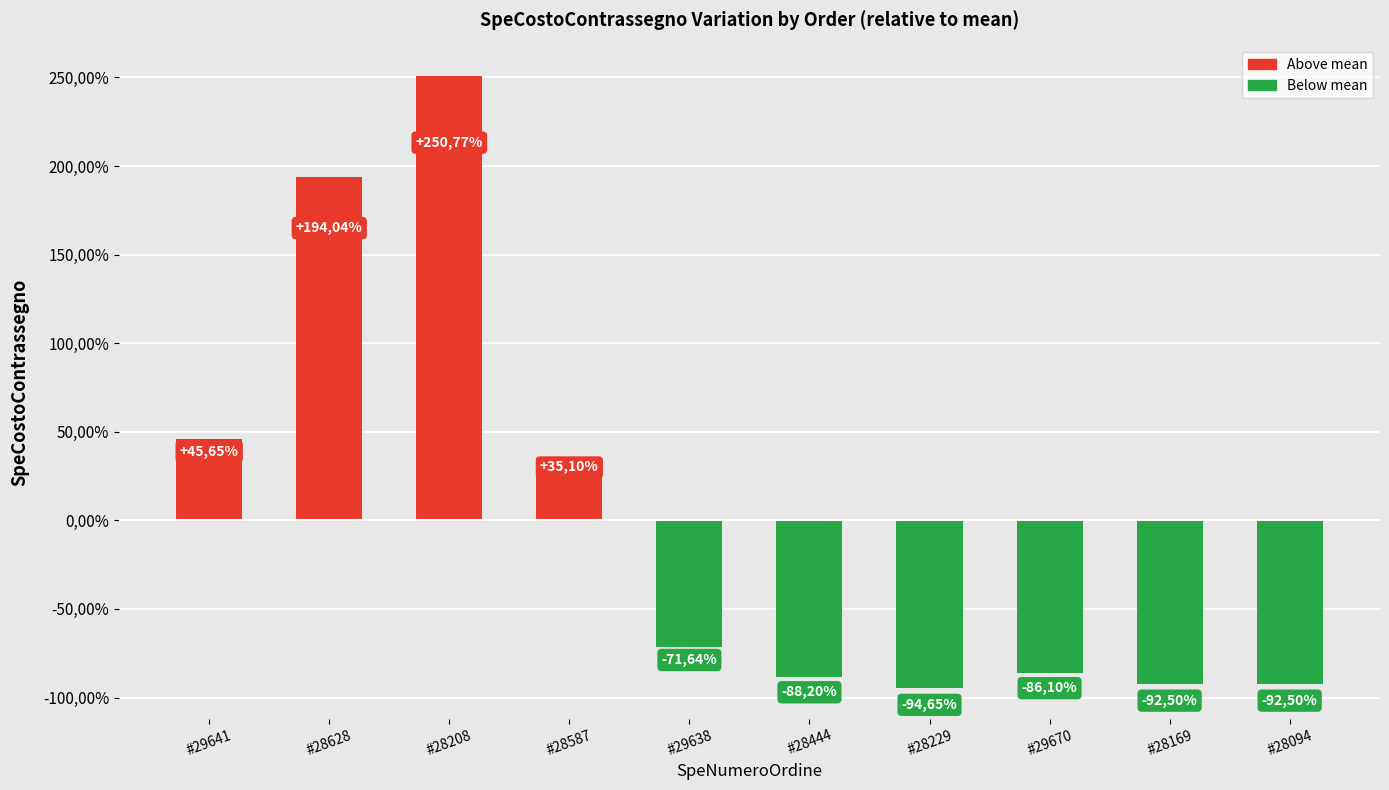

What is the difference between the second highest and minimum values?

2.9